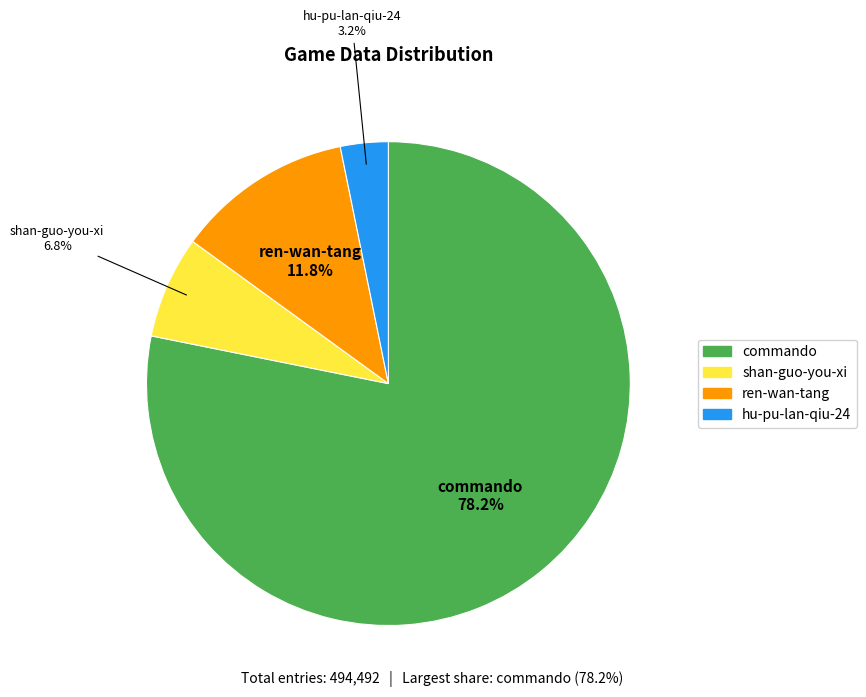

What percentage is the shan-guo-you-xi slice, to the nearest percent?

7%